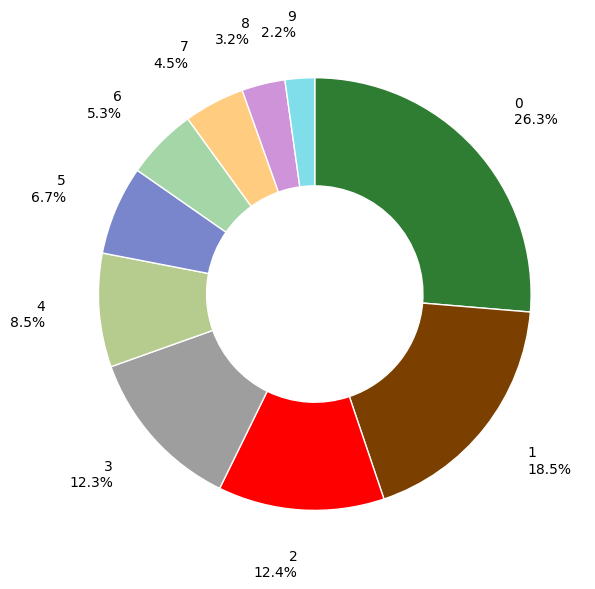

How many slices are in this pie chart?

10